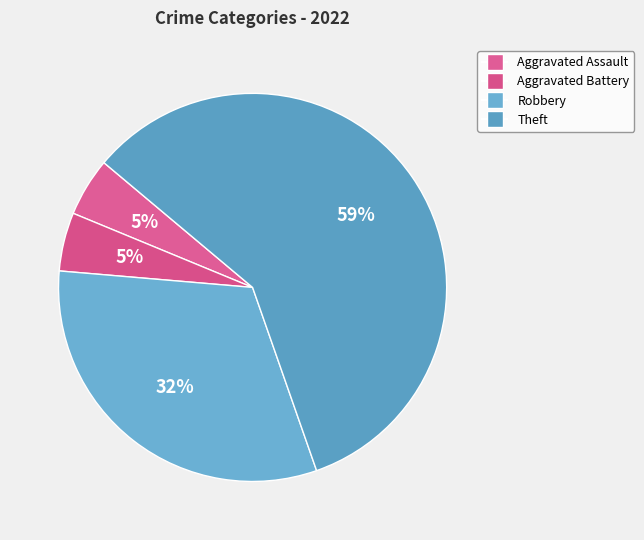

The Aggravated Assault slice represents 12% of the pie. True or false?

False